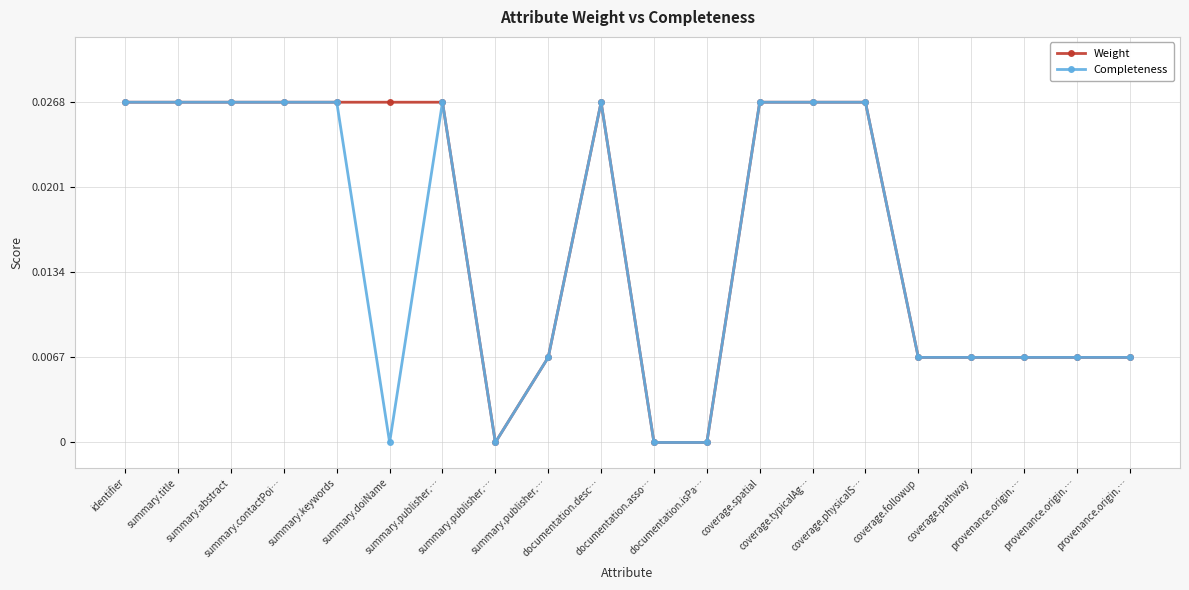

At which category does the chart reach its minimum across all series?

summary.publisher.…